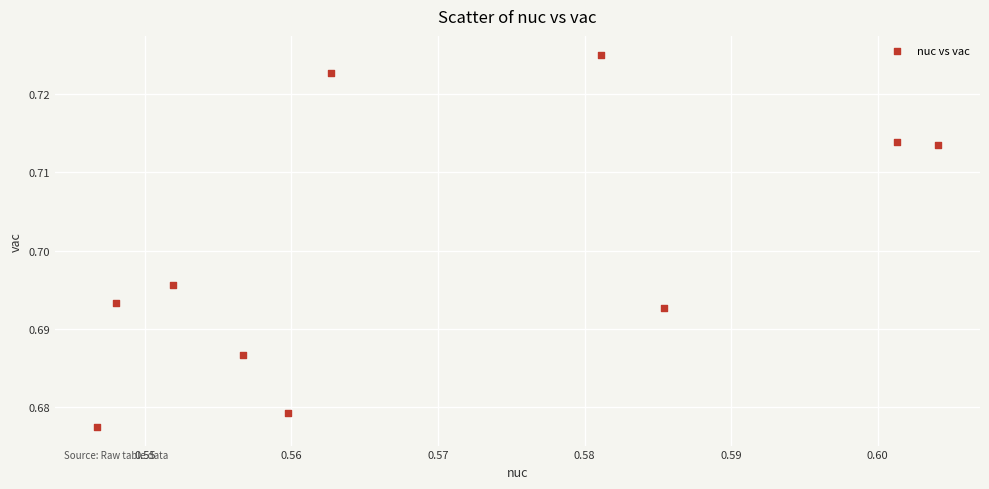

What is the average X value?

0.6